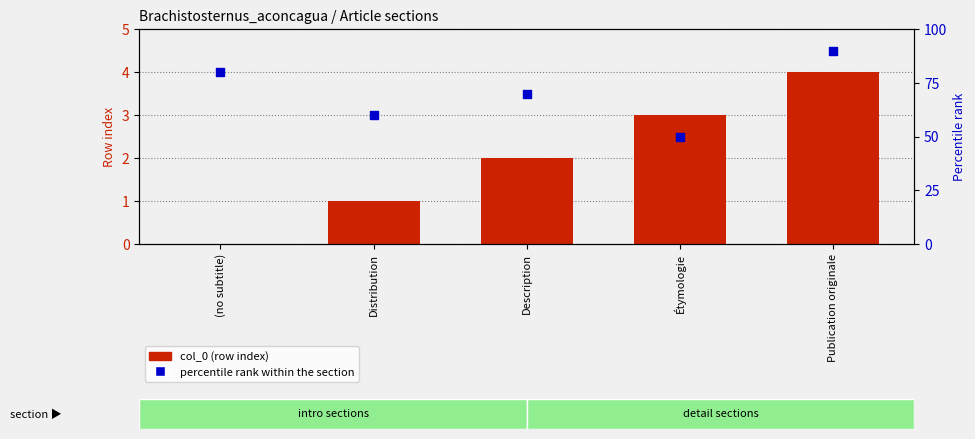

Which series reaches the maximum Y coordinate?

percentile rank within the section